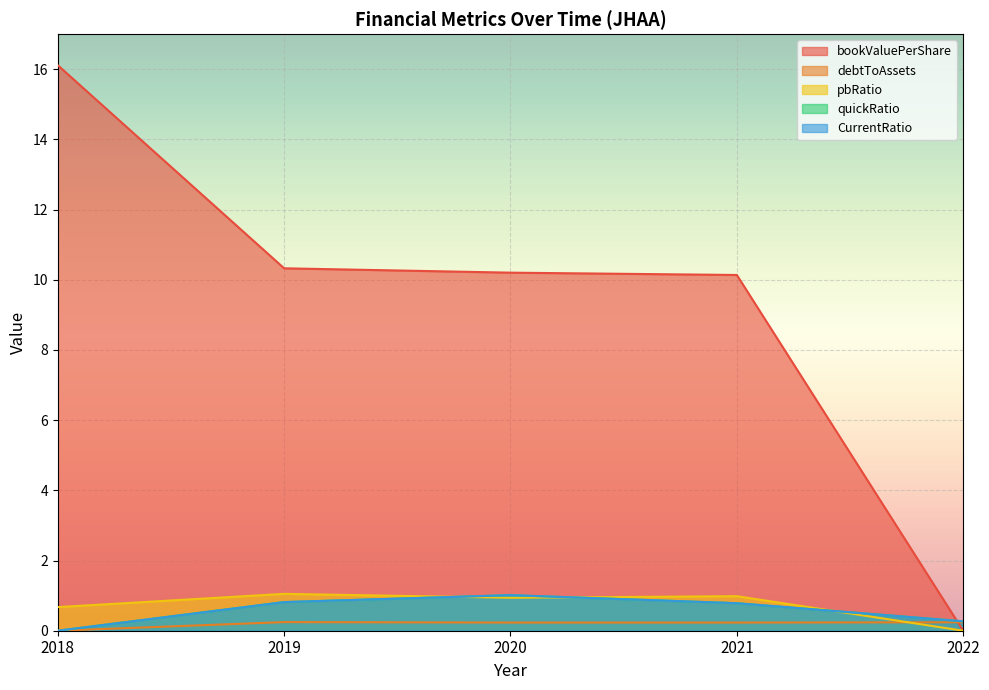

Is it true that pbRatio equals 0.9 at 2020?

True